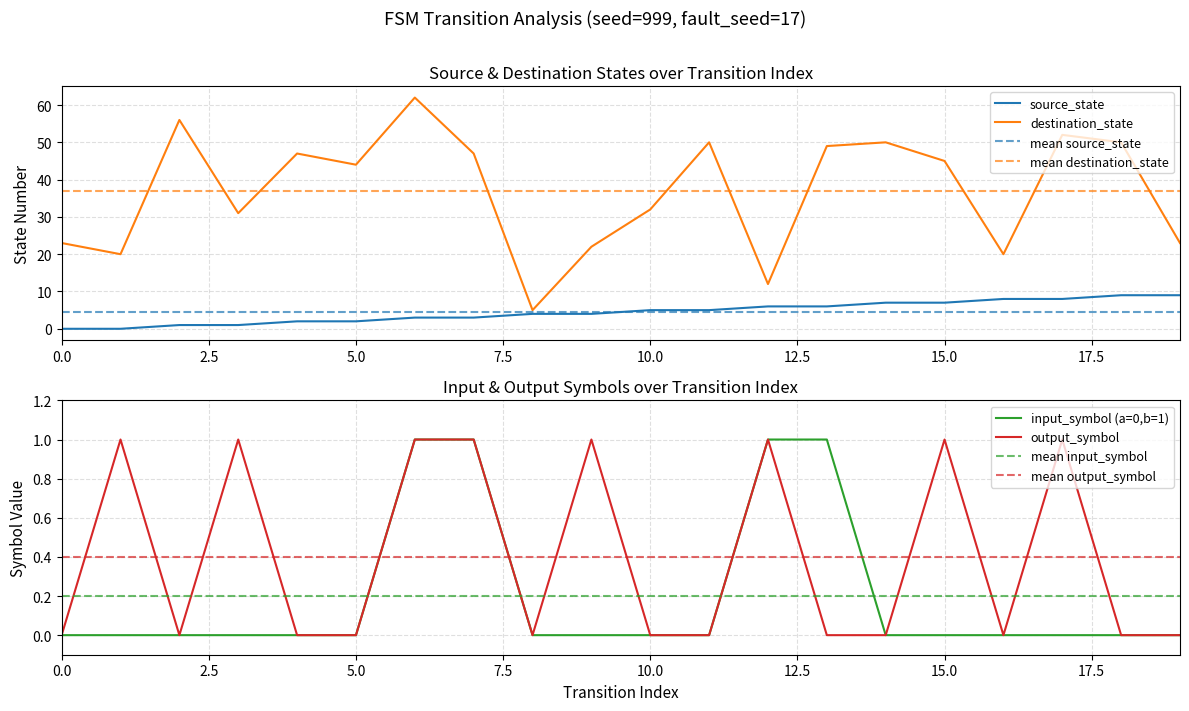

Reading right to left, what are all the values shown in this chart?

source_state: 9	9	8	8	7	7	6	6	5	5	4	4	3	3	2	2	1	1	0	0
destination_state: 23	50	52	20	45	50	49	12	50	32	22	5	47	62	44	47	31	56	20	23
input_symbol_a: 0	0	0	0	0	0	1	1	0	0	0	0	1	1	0	0	0	0	0	0
output_symbol: 0	0	1	0	1	0	0	1	0	0	1	0	1	1	0	0	1	0	1	0